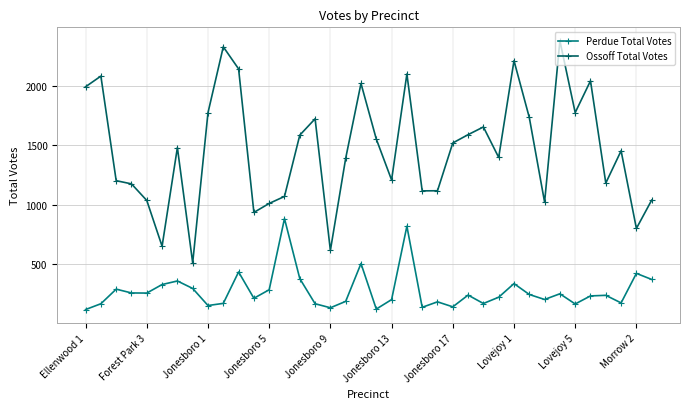

Which series has the widest spread of values?

Ossoff Total Votes